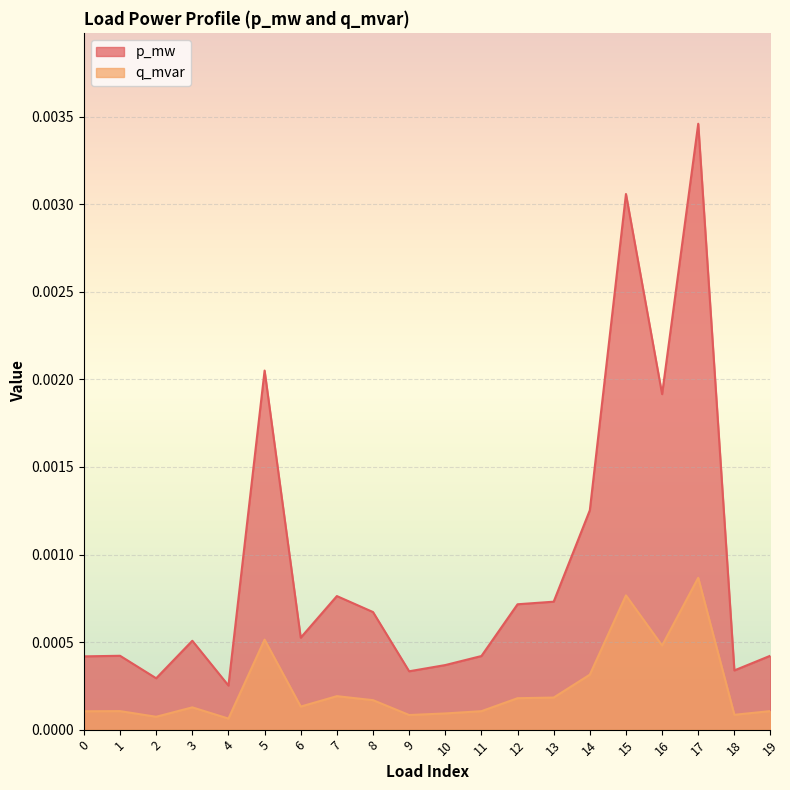

How many lines are shown in the chart?

2